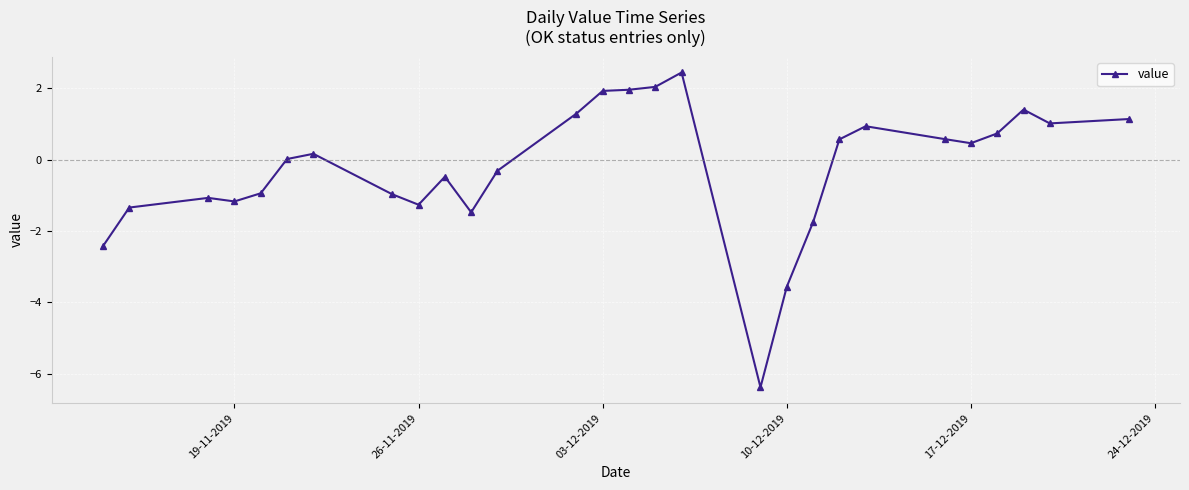

How many data points does each series have?

28